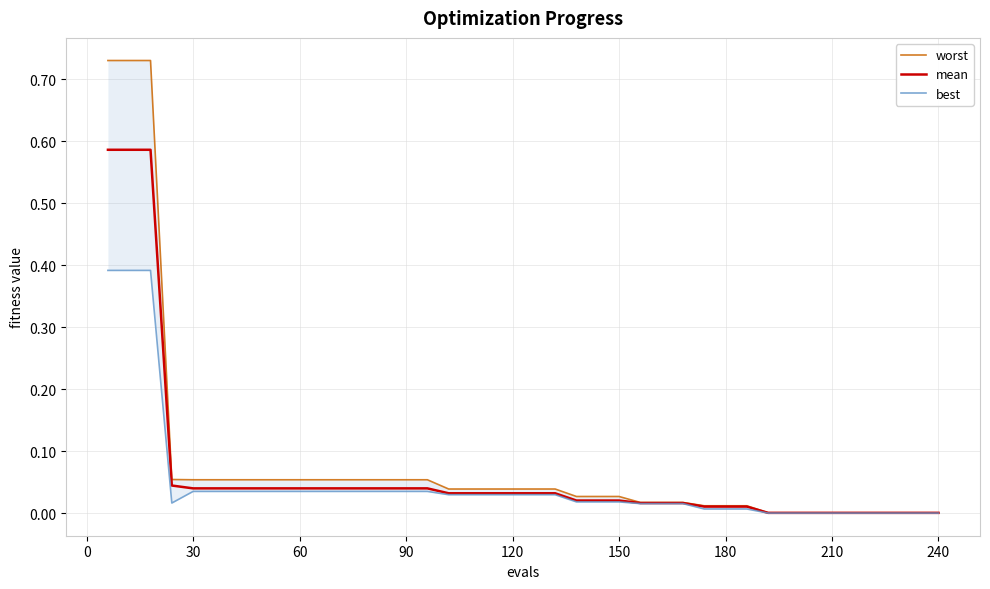

The value of mean at 150 is 0.0. True or false?

True